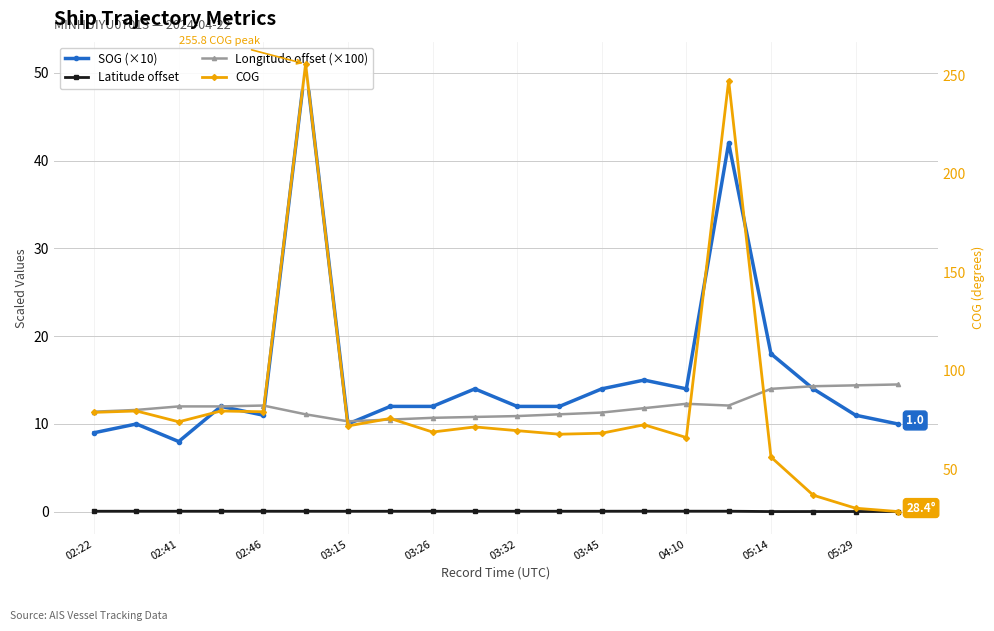

Between 03:15 and 19, which is larger?

03:15